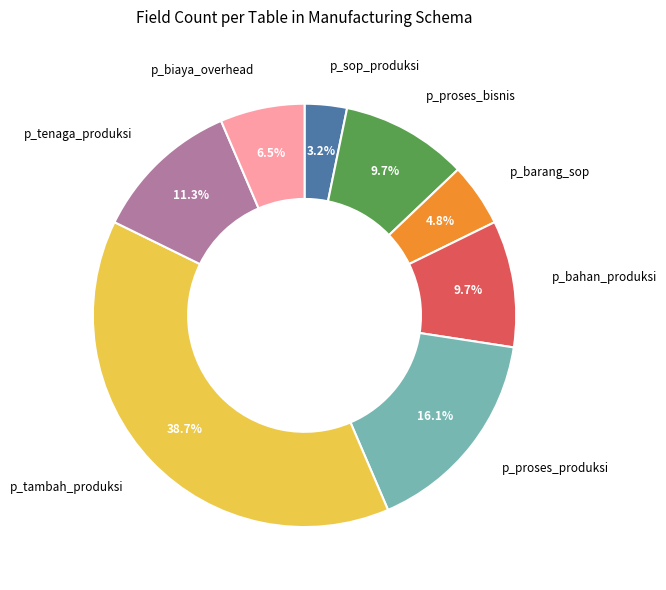

Does any single category account for the majority?

No